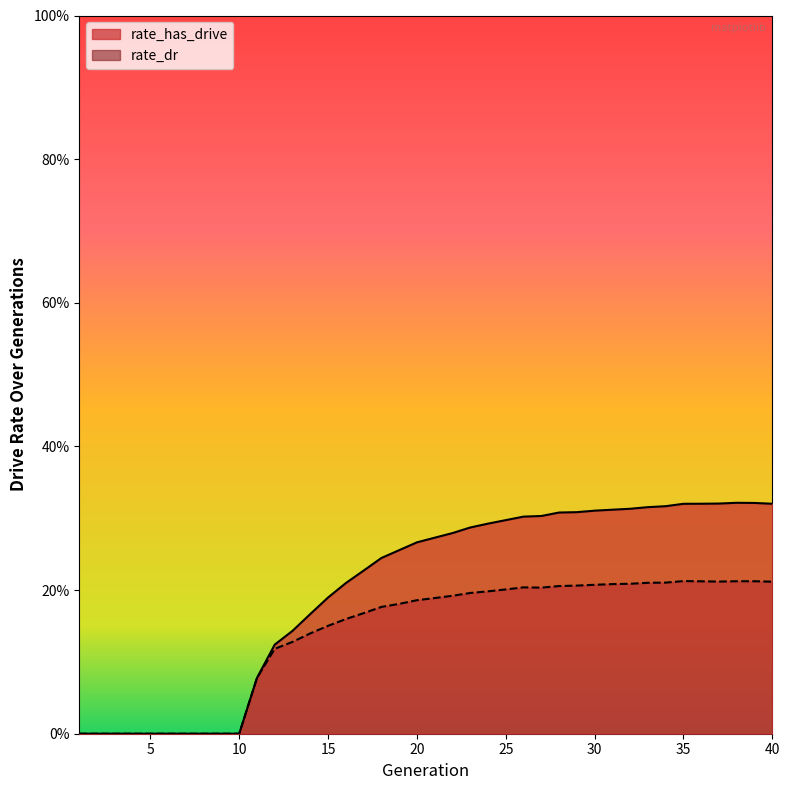

What is the value of the rate_dr point at the 27th from the left?

0.2